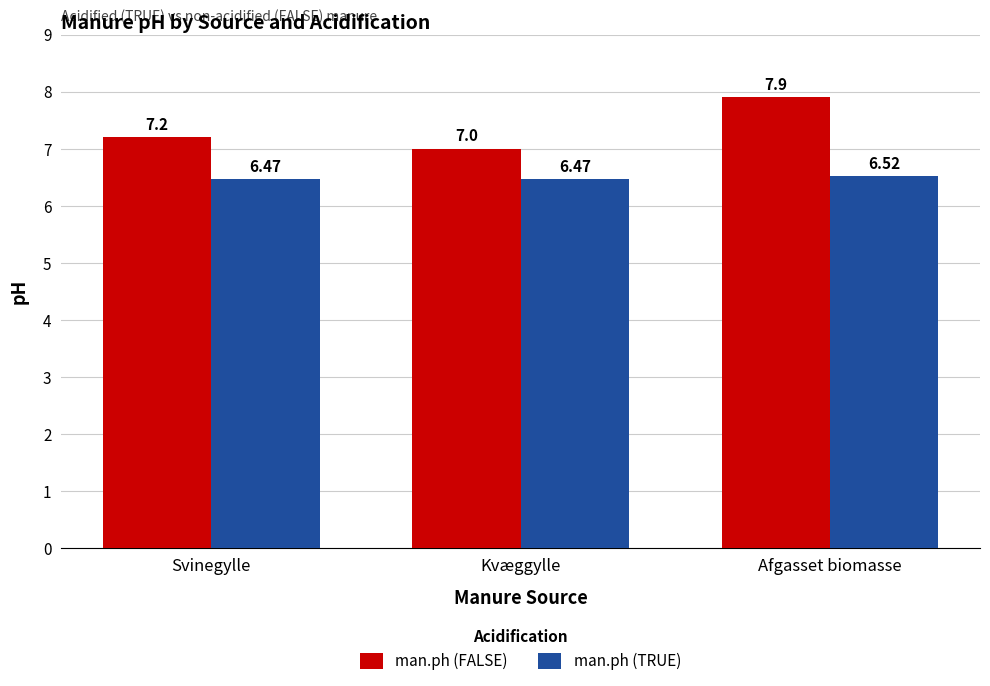

Rank the series by their average value, from highest to lowest.

man.ph (FALSE), man.ph (TRUE)